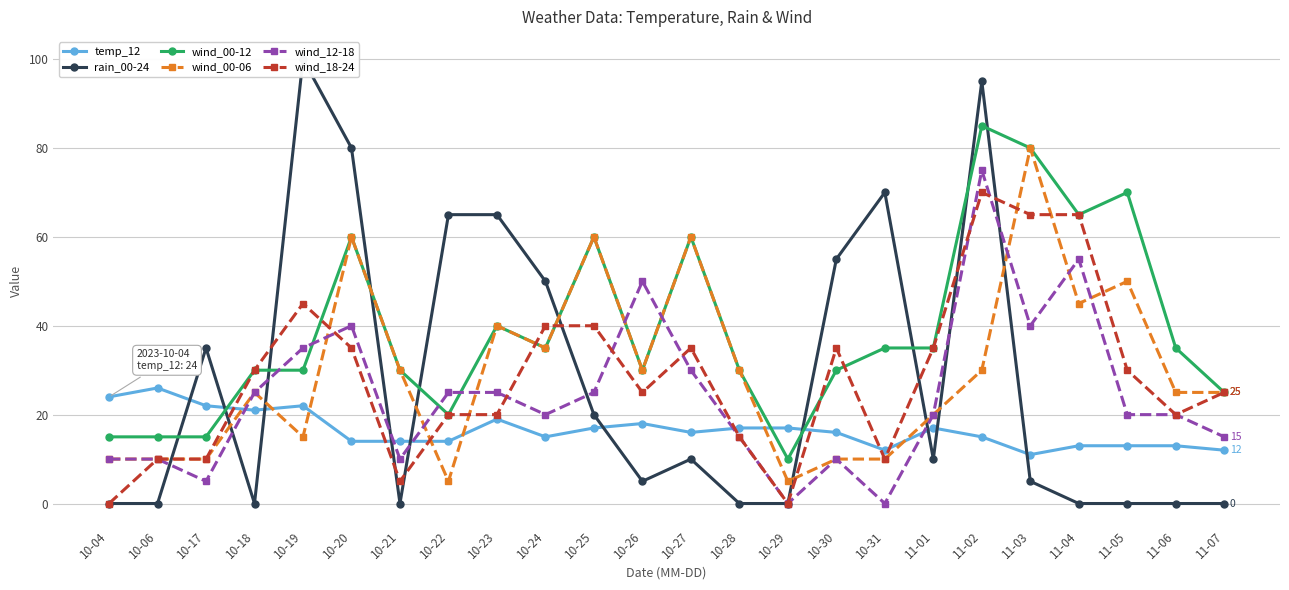

Is the value of wind_18-24 at 11-05 greater than the value of wind_00-12 at 11-07?

Yes